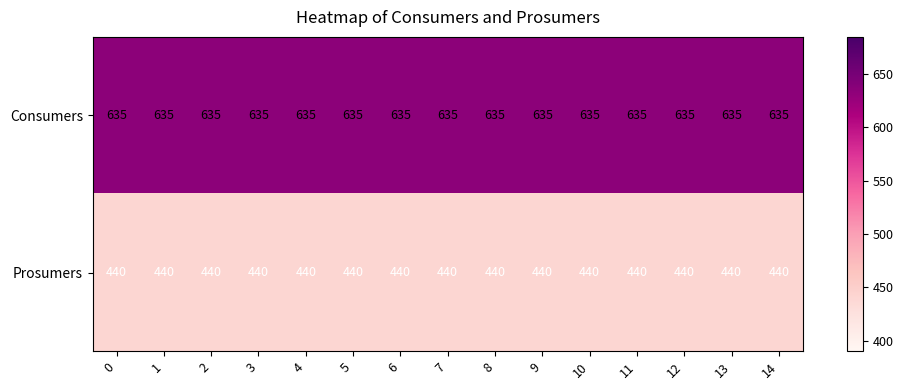

Rank the series by their maximum value, from lowest to highest.

Prosumers, Consumers